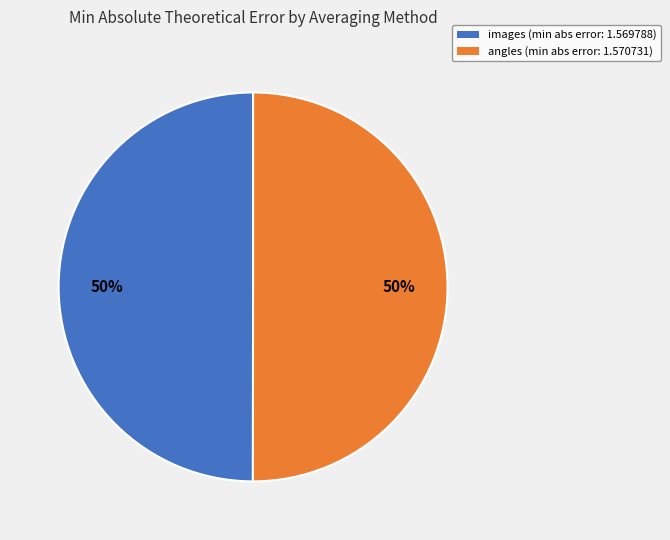

To the nearest percent, what percentage of the pie is images?

50%